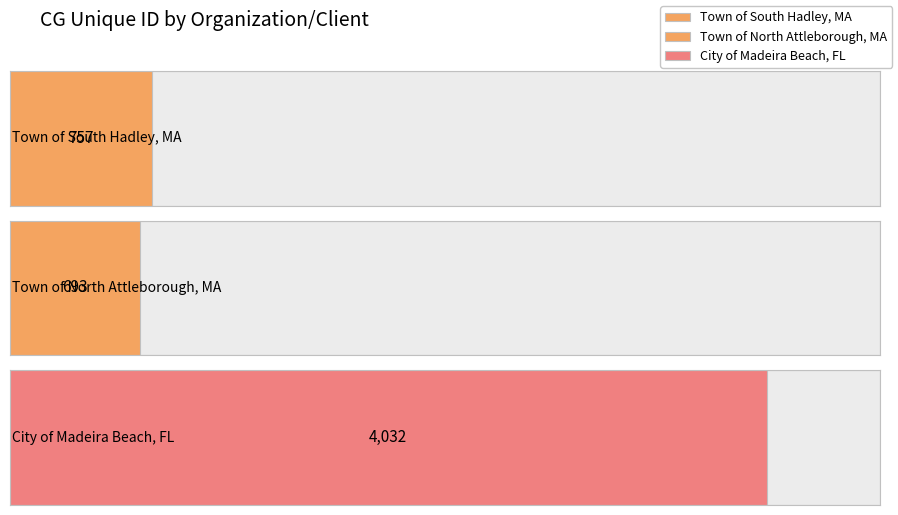

What is the change in value from Town of South Hadley, MA to City of Madeira Beach, FL?

+3275